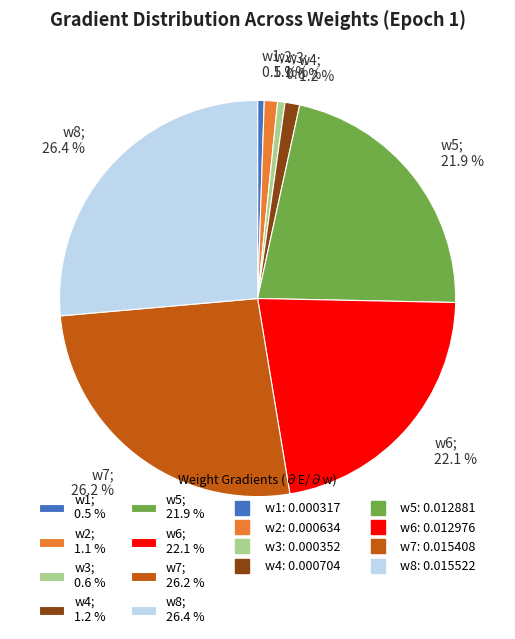

Which has a higher value, w2; 1.1 % or w1; 0.5 %?

w2; 1.1 %